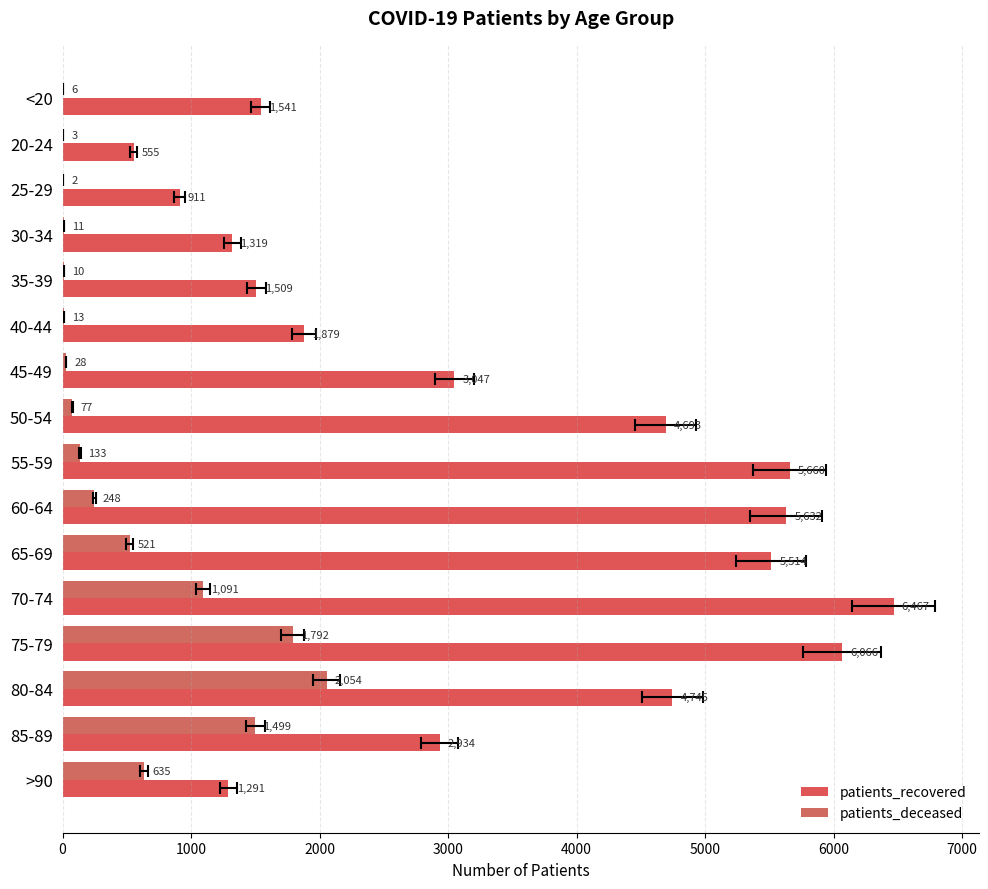

Which series has the largest total across all categories?

patients_recovered